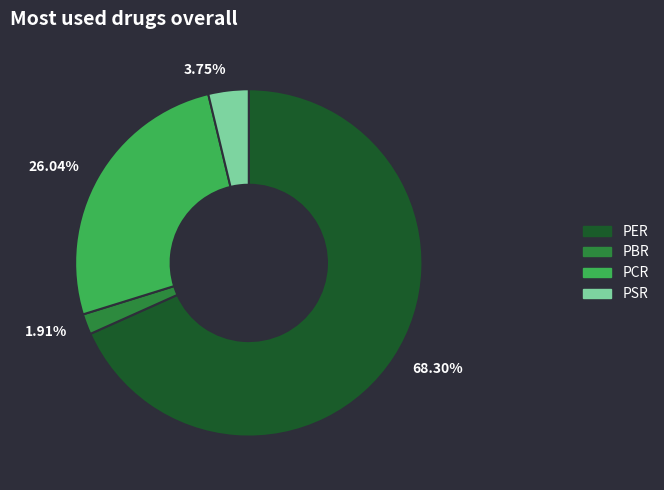

How many slices are in this pie chart?

4